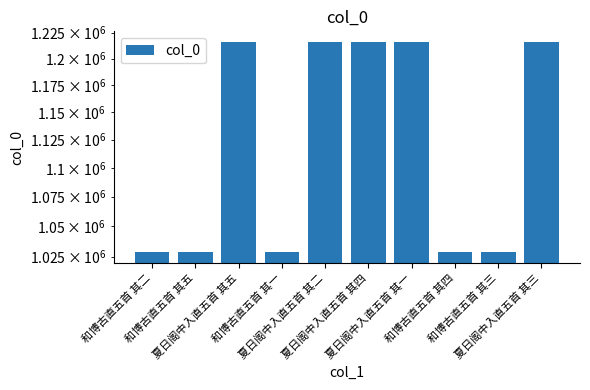

Which label corresponds to the smallest value in the chart?

和博古直五首 其五